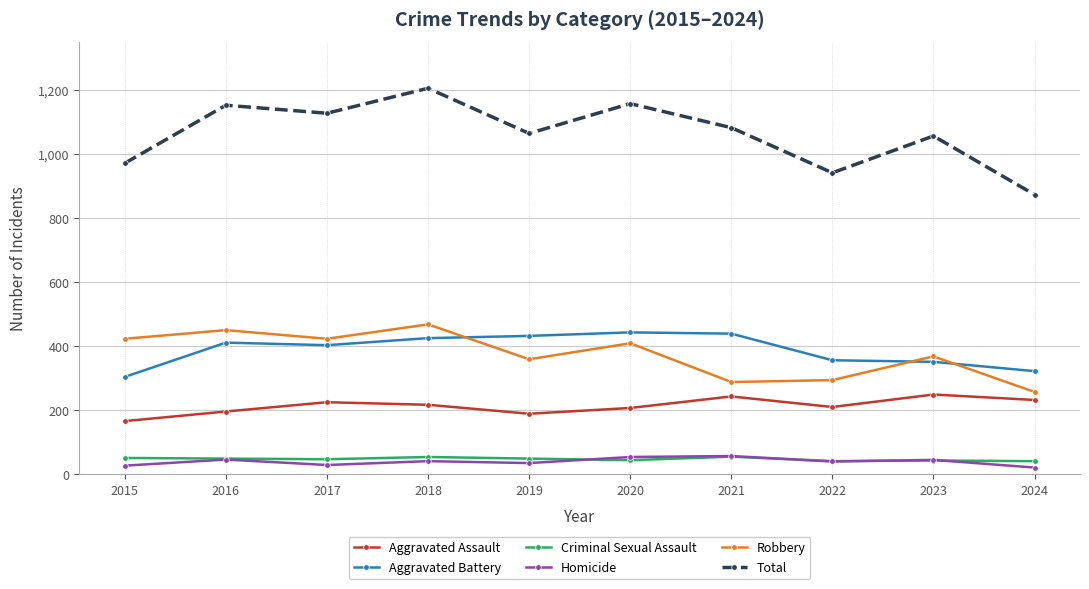

What is the value of the Aggravated Battery point at the 2nd from the left?

411